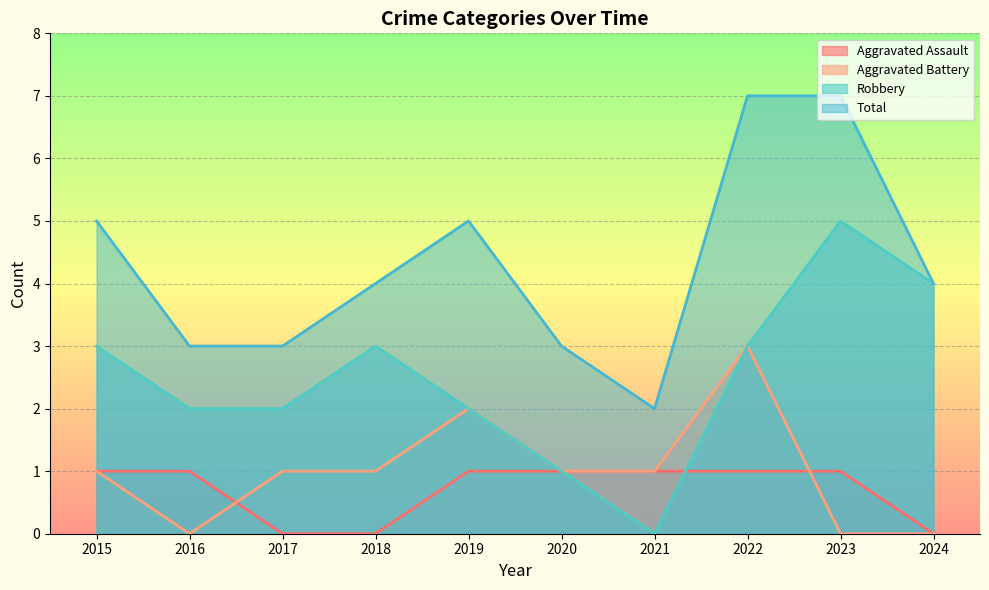

What is the spread (max minus min) of values at 2018?

4